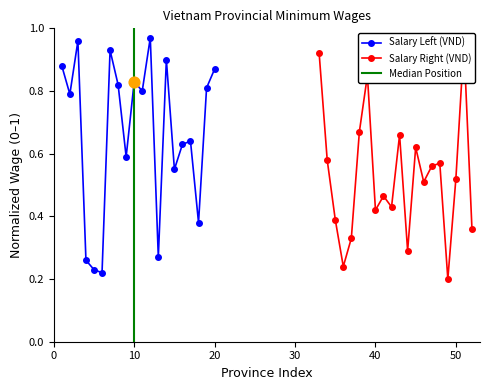

Which series contains the highest Y value?

Salary Left (VND)